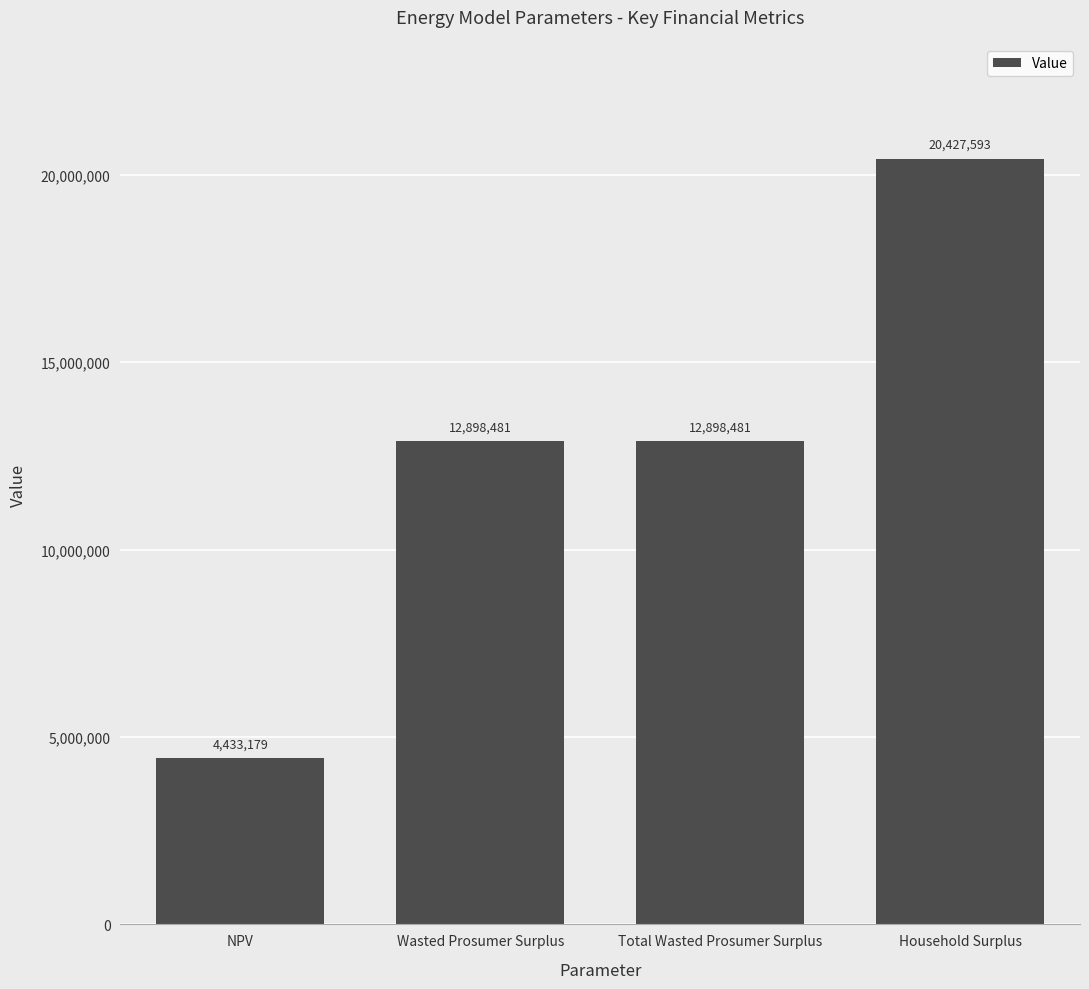

What is the difference between the maximum and minimum values?

15994414.1